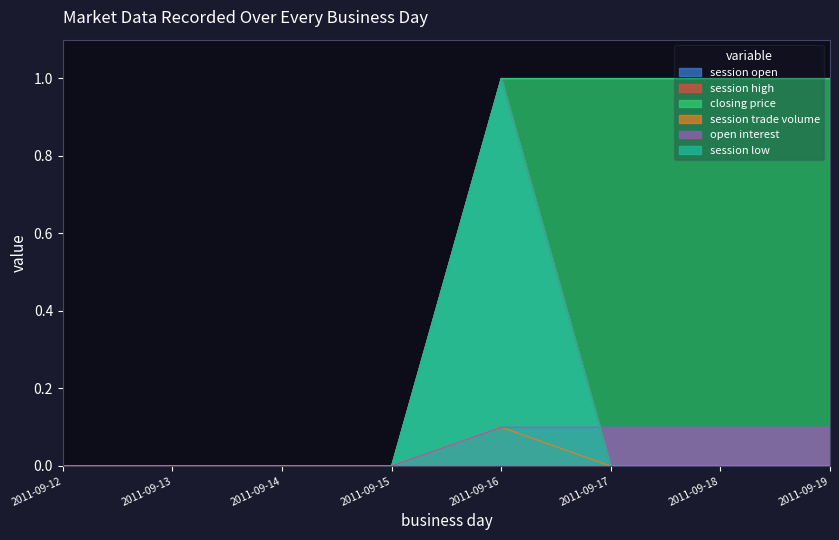

Which category has the highest value in the open interest series?

2011-09-16